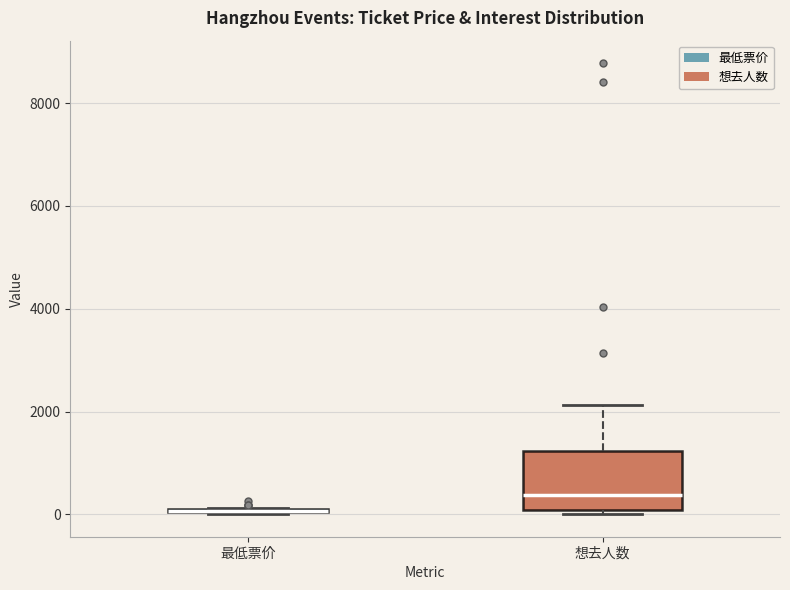

Reading left to right, read every box against the y-axis: the position of its median line, the range the box covers, and the ends of its whiskers. The values are not printed on the chart, so give them approximately, as read against the axis.

最低票价: box collapsed to a line at 0, whiskers 0 to 200
想去人数: median 400, box 0 to 1200, whiskers 0 (just below the box's lower edge) to 2200